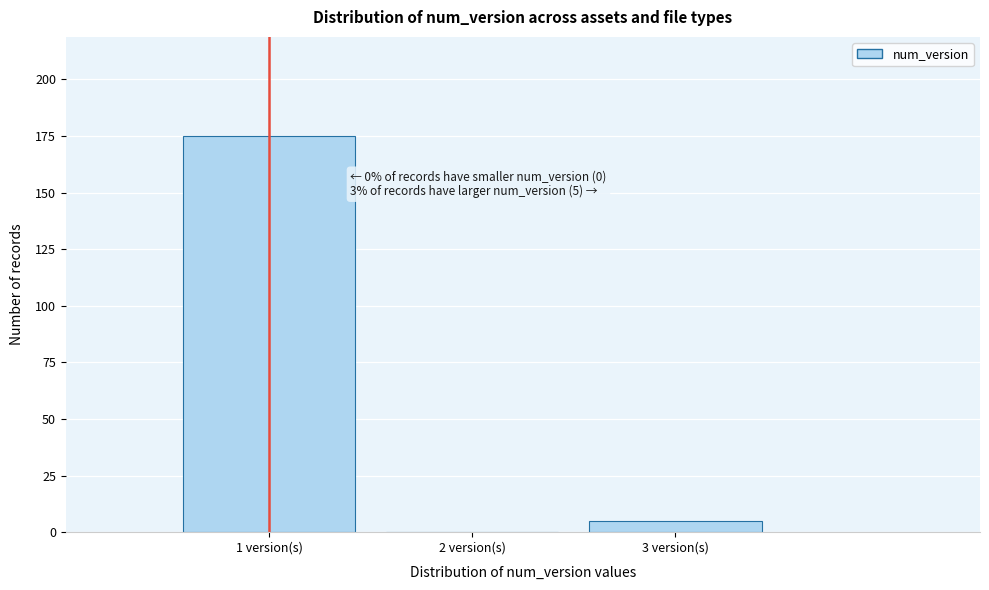

Over which range of the x-axis is the bar tallest?

0.5 to 1.5